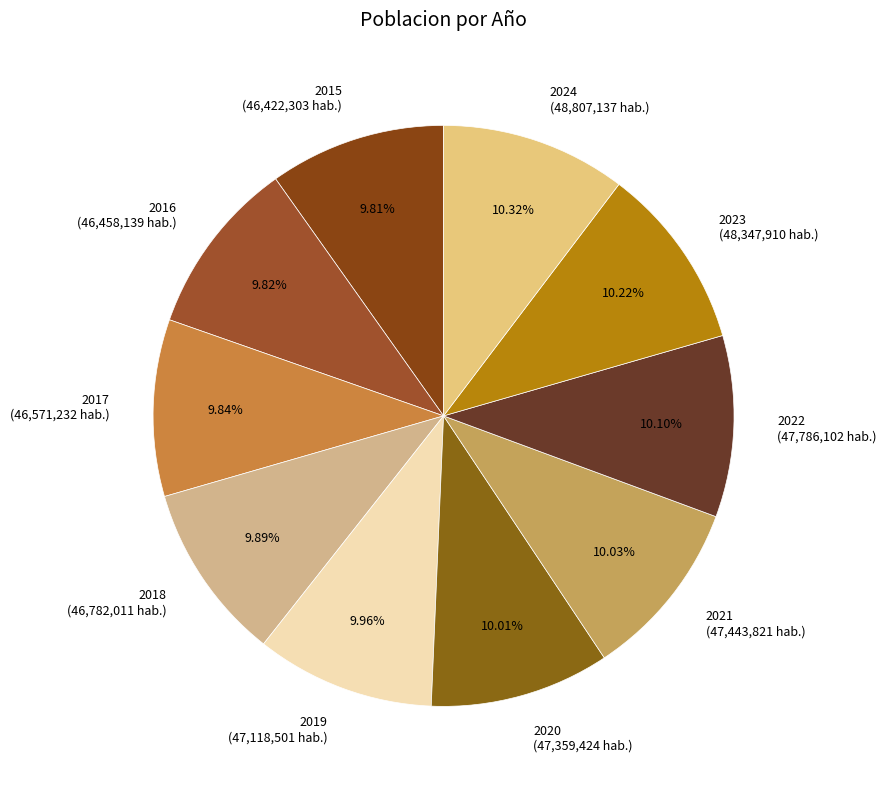

What is the ratio of the value at 2019 (47,118,501 hab.) to the value at 2021 (47,443,821 hab.)?

1.0